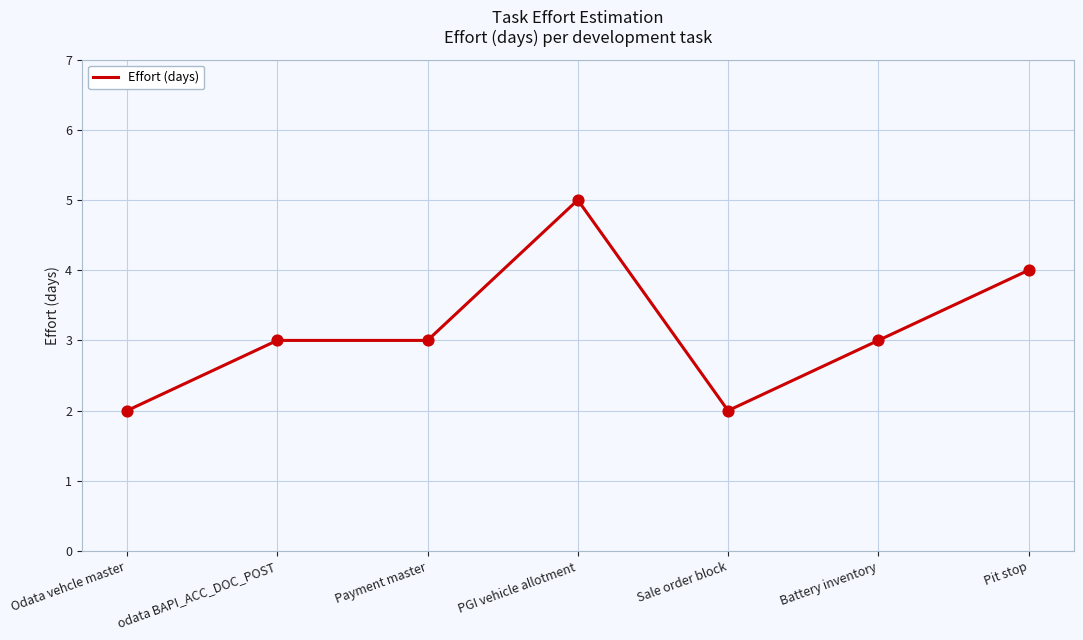

What is the ratio of the value at Sale order block to the value at Pit stop?

0.5